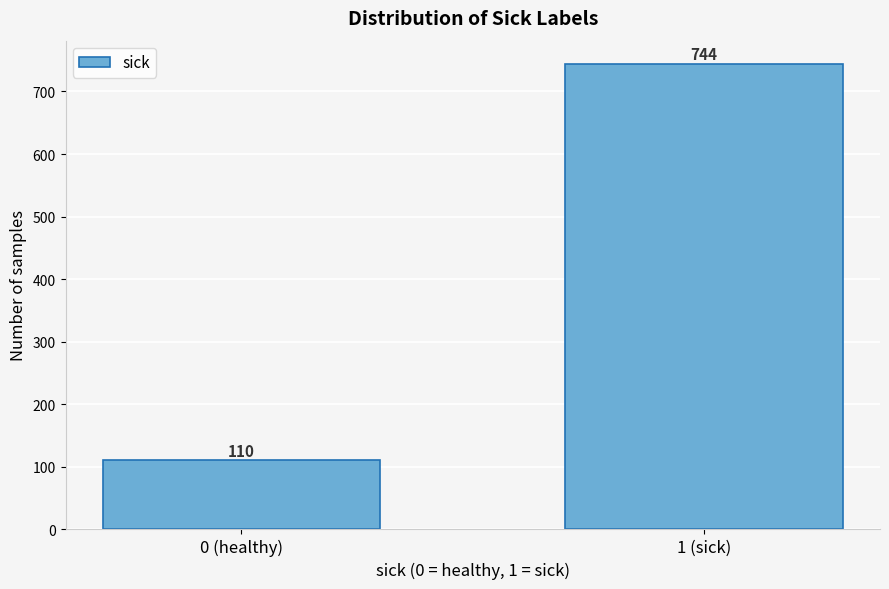

Reading left to right, extract all data points from this chart.

0 (healthy)=110	1 (sick)=744